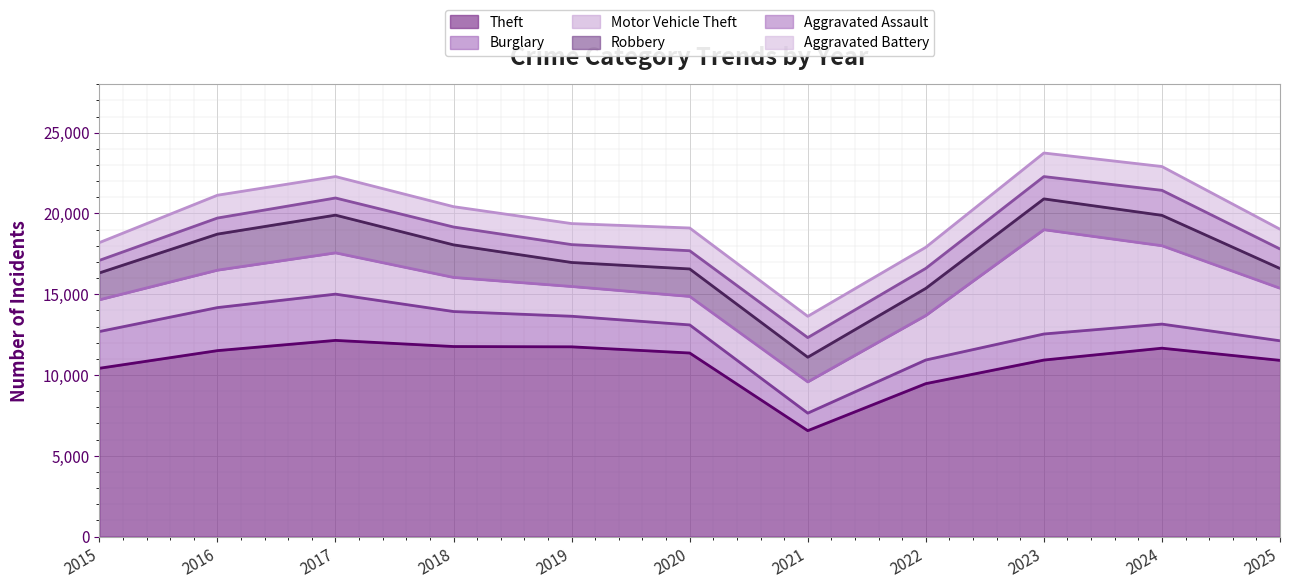

What is the difference between the highest and lowest values at 2017?

11082